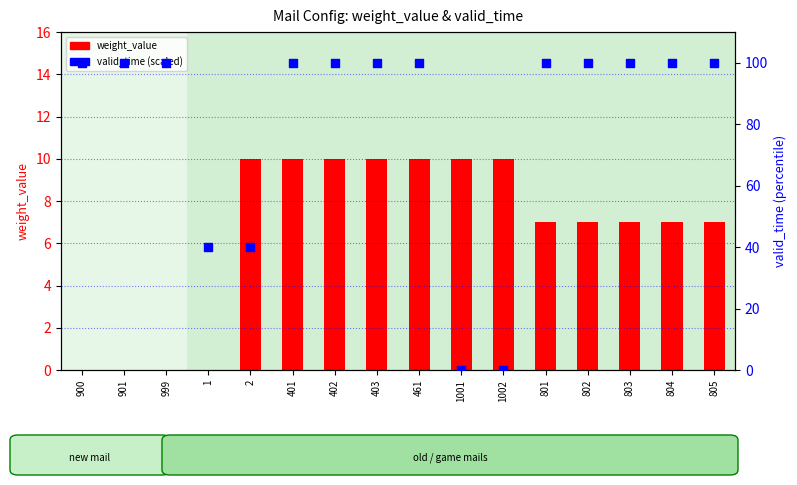

At which category is the sum across all series the highest?

401